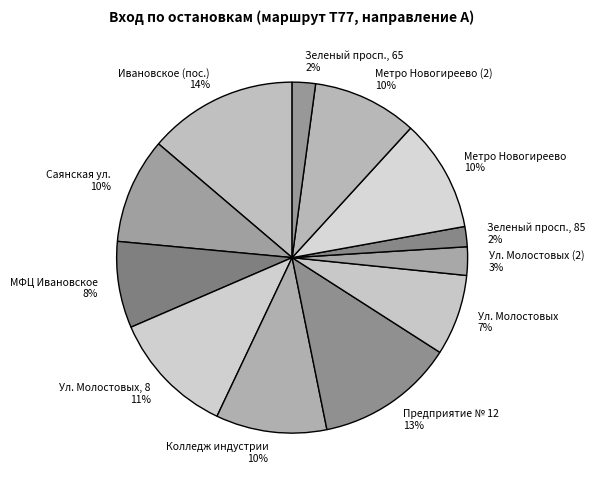

Is there a majority slice in this chart?

No